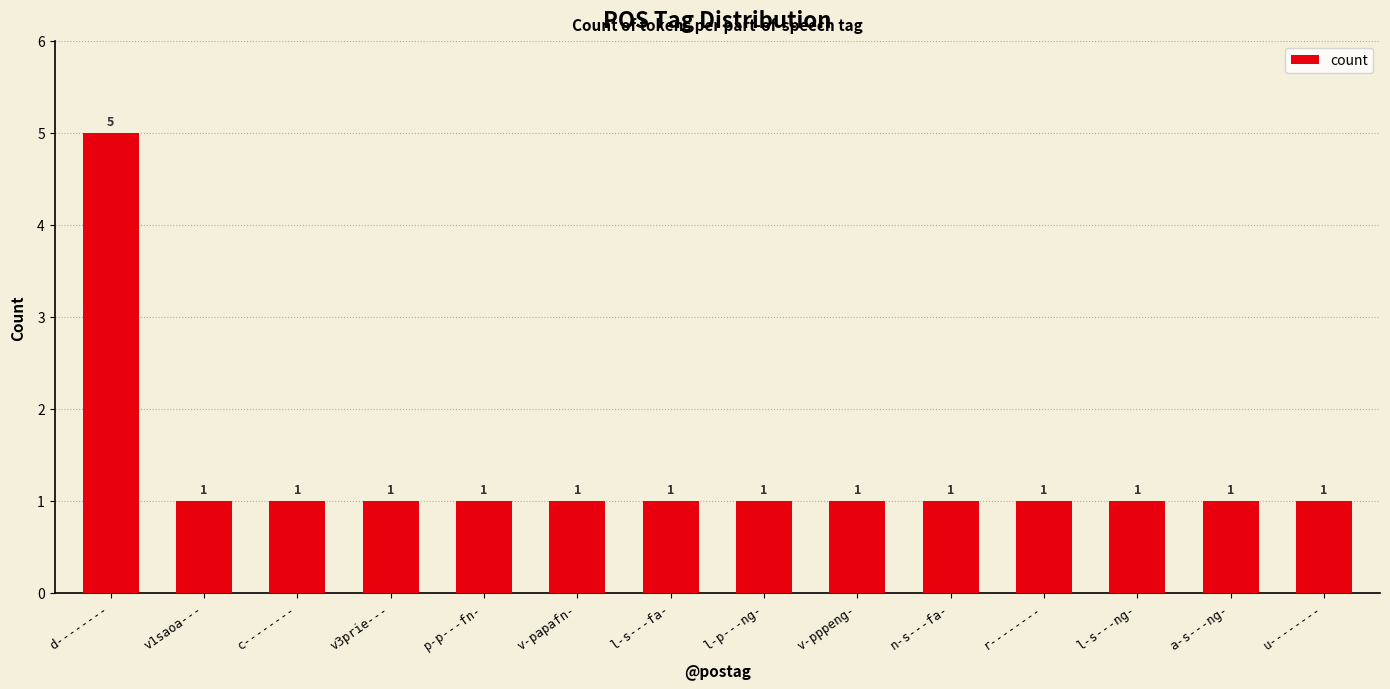

Approximately how many times larger is the value at u-------- compared to p-p---fn-?

1.0